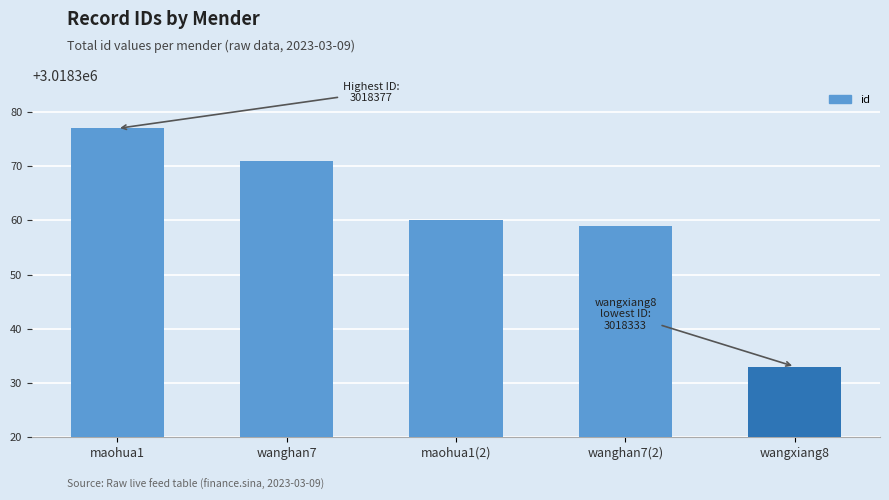

List the labels in order of value, largest first.

maohua1, wanghan7, maohua1(2), wanghan7(2), wangxiang8